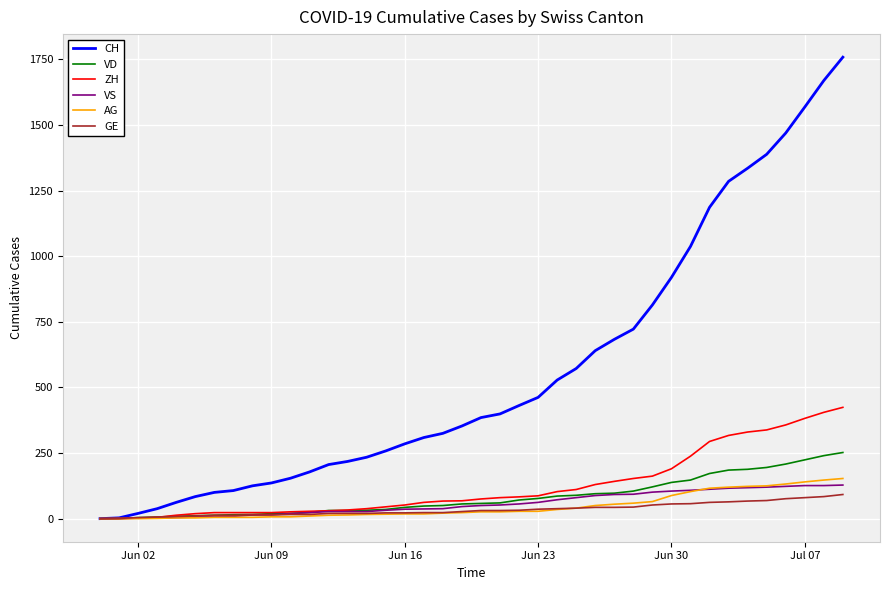

Which series has the largest total across all categories?

CH